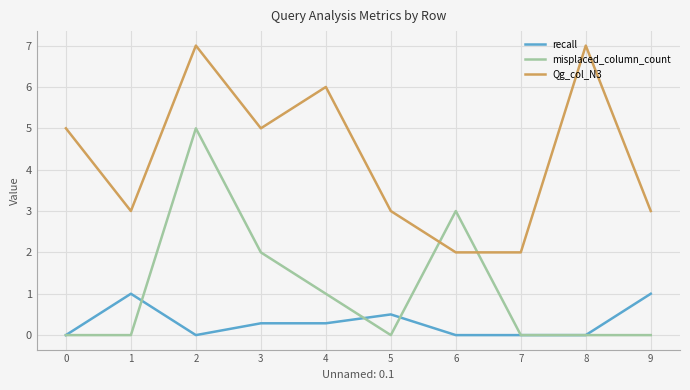

What is the spread (max minus min) of values at 5?

3.0